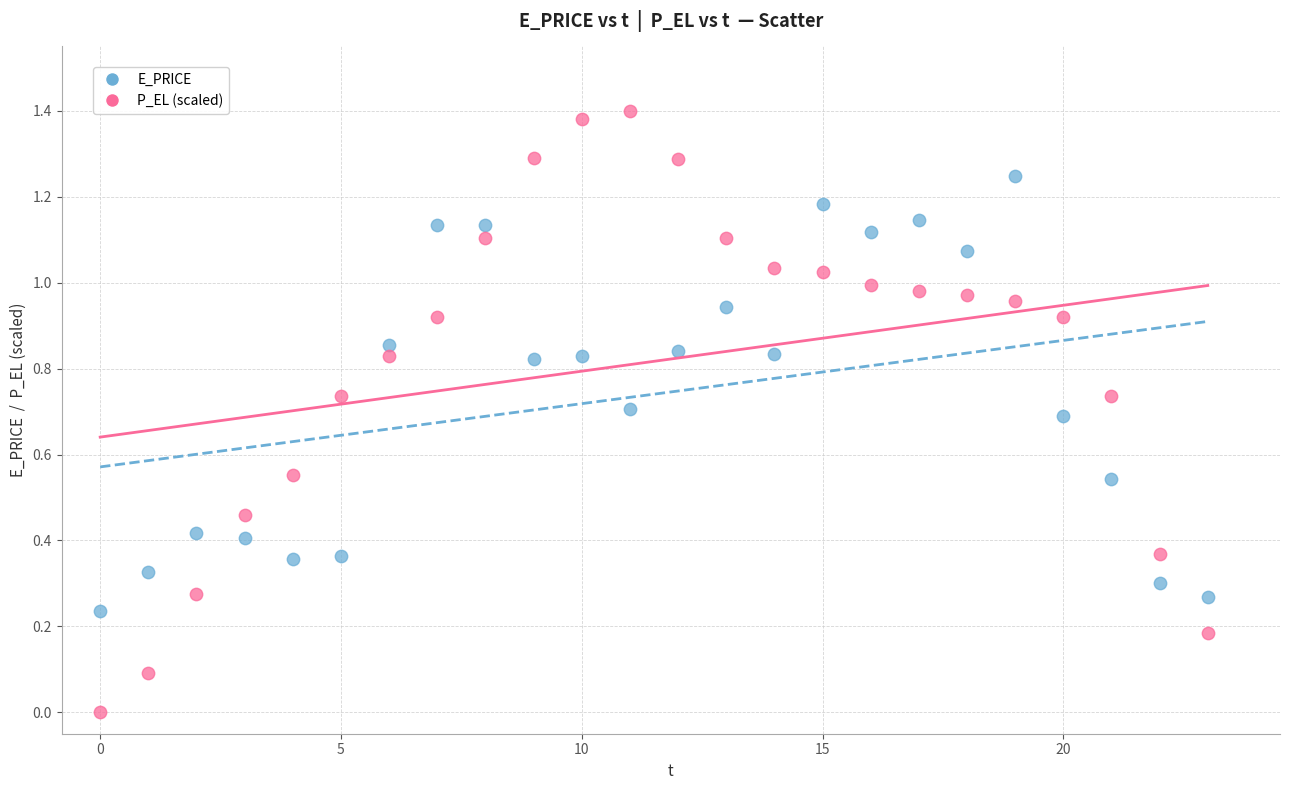

Which series has the largest Y range (max minus min)?

P_EL (scaled)